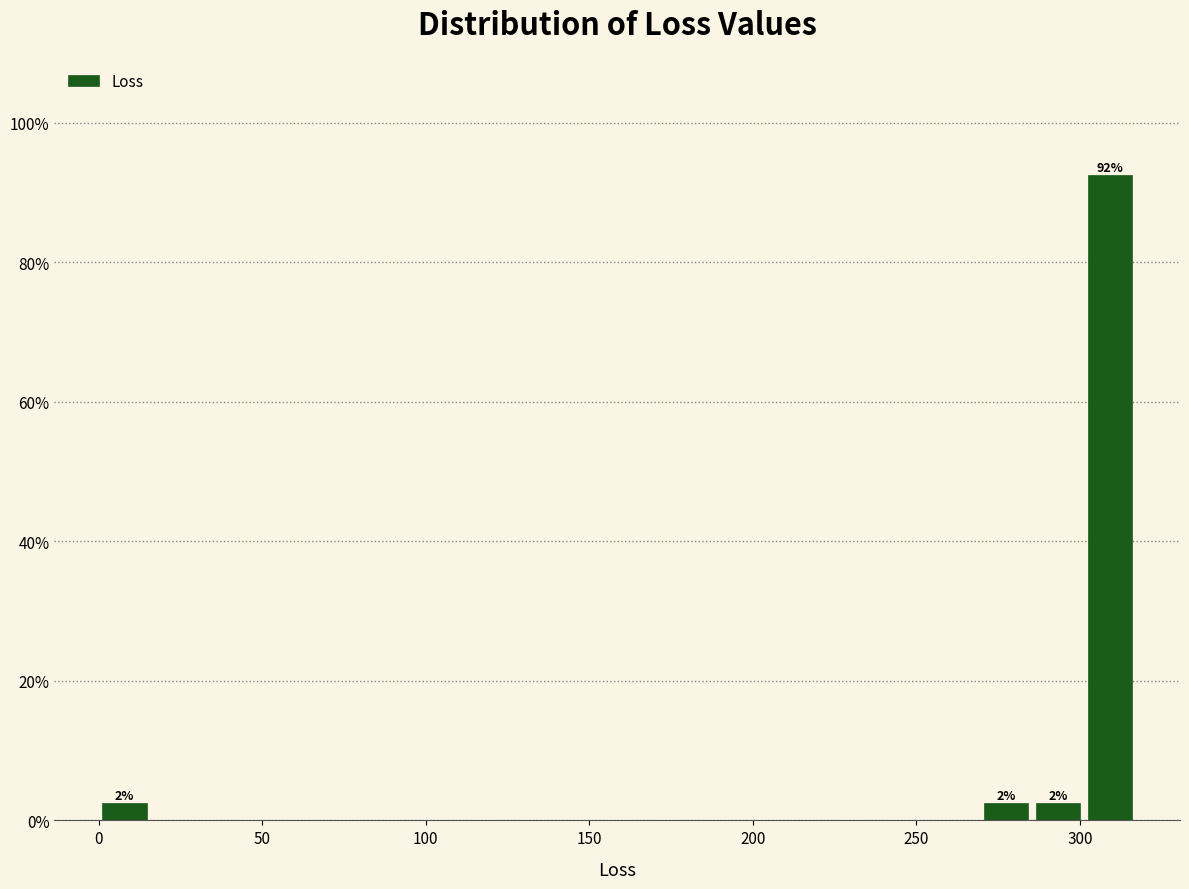

Read against the x-axis, roughly where is the centre of the tallest bar?

310